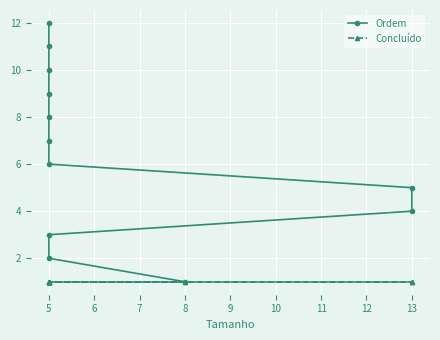

What is the smallest value displayed?

1